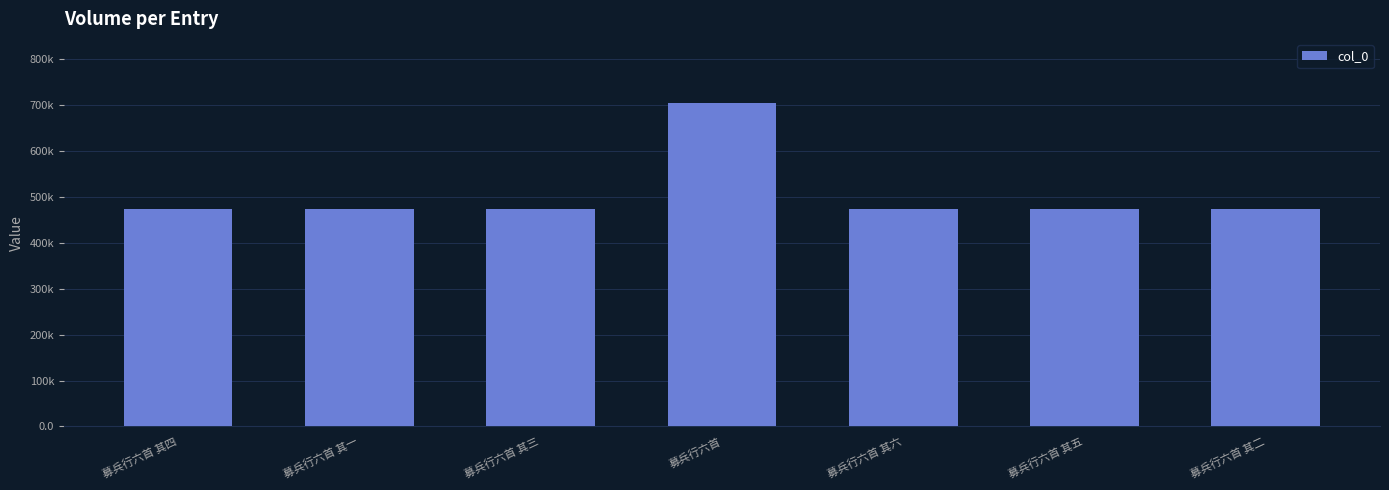

What value does the data have at 募兵行六首 其一, to the nearest 100?

473900